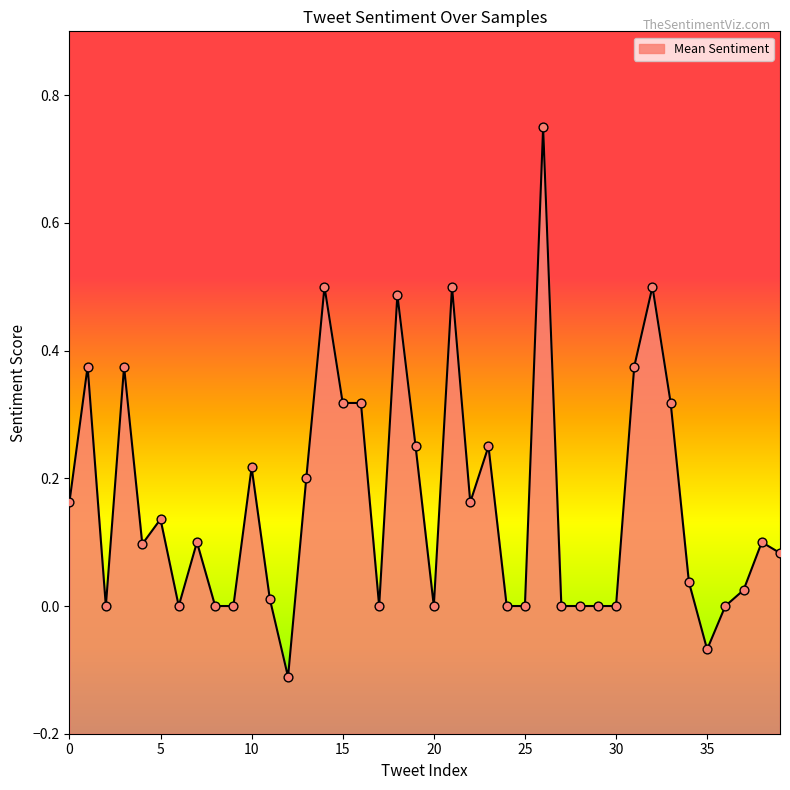

What is the change in value from 18 to 19?

-0.2